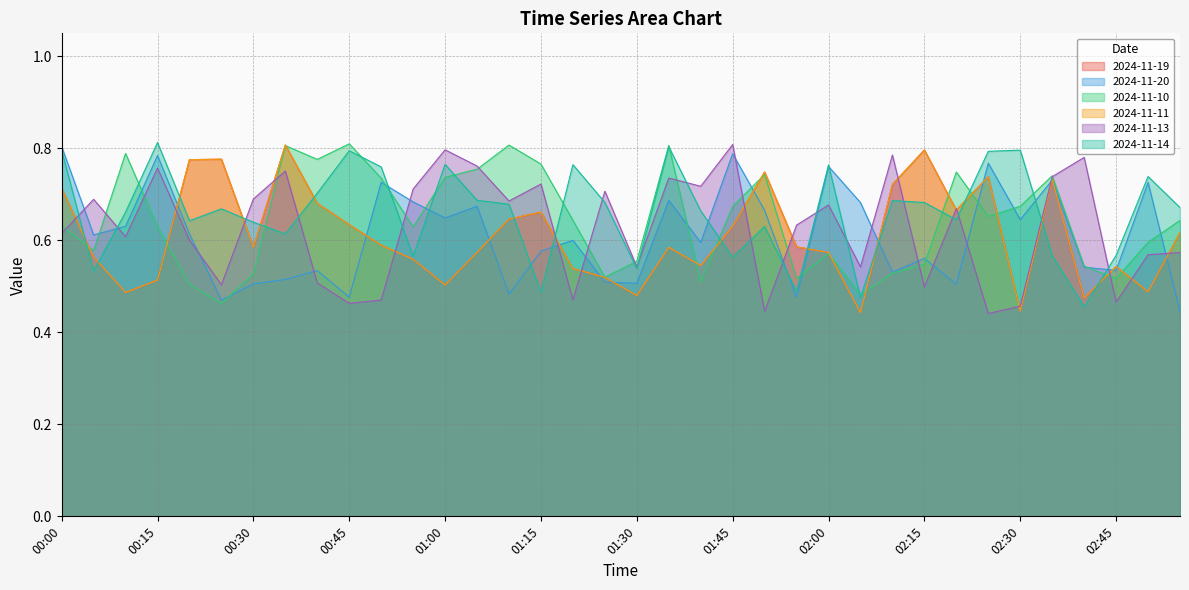

Which category has the lowest value in the 2024-11-20 series?

02:55